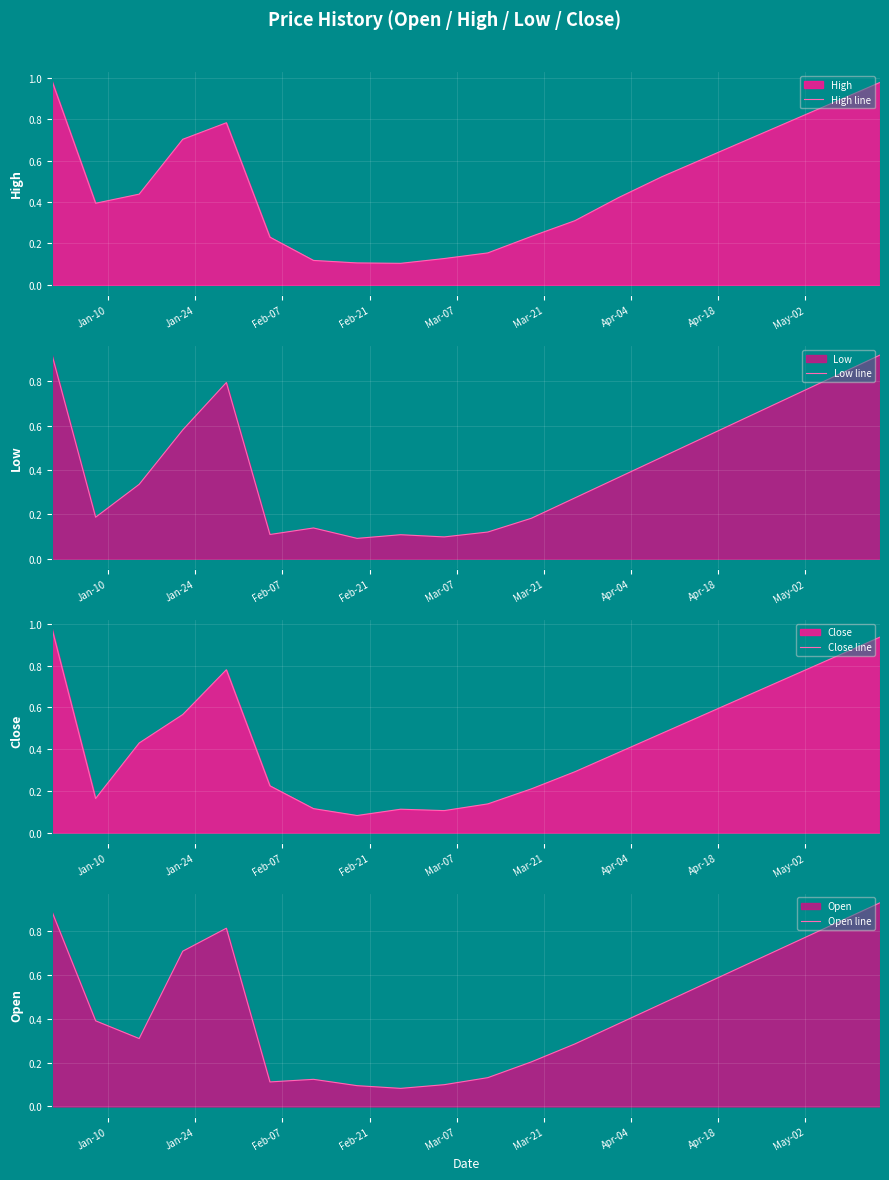

Reading right to left, what are all the values shown in this chart?

High line: 1.0	0.9	0.8	0.7	0.6	0.5	0.4	0.3	0.2	0.2	0.1	0.1	0.1	0.1	0.2	0.8	0.7	0.4	0.4	1.0
Low line: 0.9	0.8	0.7	0.6	0.6	0.5	0.4	0.3	0.2	0.1	0.1	0.1	0.1	0.1	0.1	0.8	0.6	0.3	0.2	0.9
Close line: 0.9	0.8	0.8	0.7	0.6	0.5	0.4	0.3	0.2	0.1	0.1	0.1	0.1	0.1	0.2	0.8	0.6	0.4	0.2	1.0
Open line: 0.9	0.8	0.7	0.7	0.6	0.5	0.4	0.3	0.2	0.1	0.1	0.1	0.1	0.1	0.1	0.8	0.7	0.3	0.4	0.9